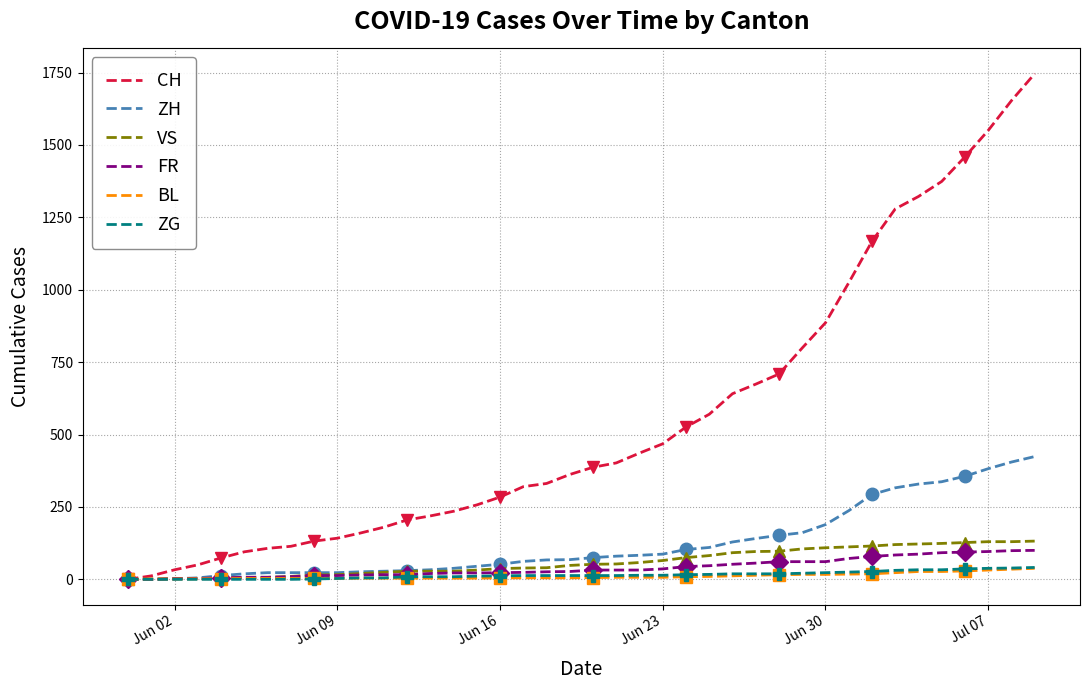

What is the maximum value for ZH?

424